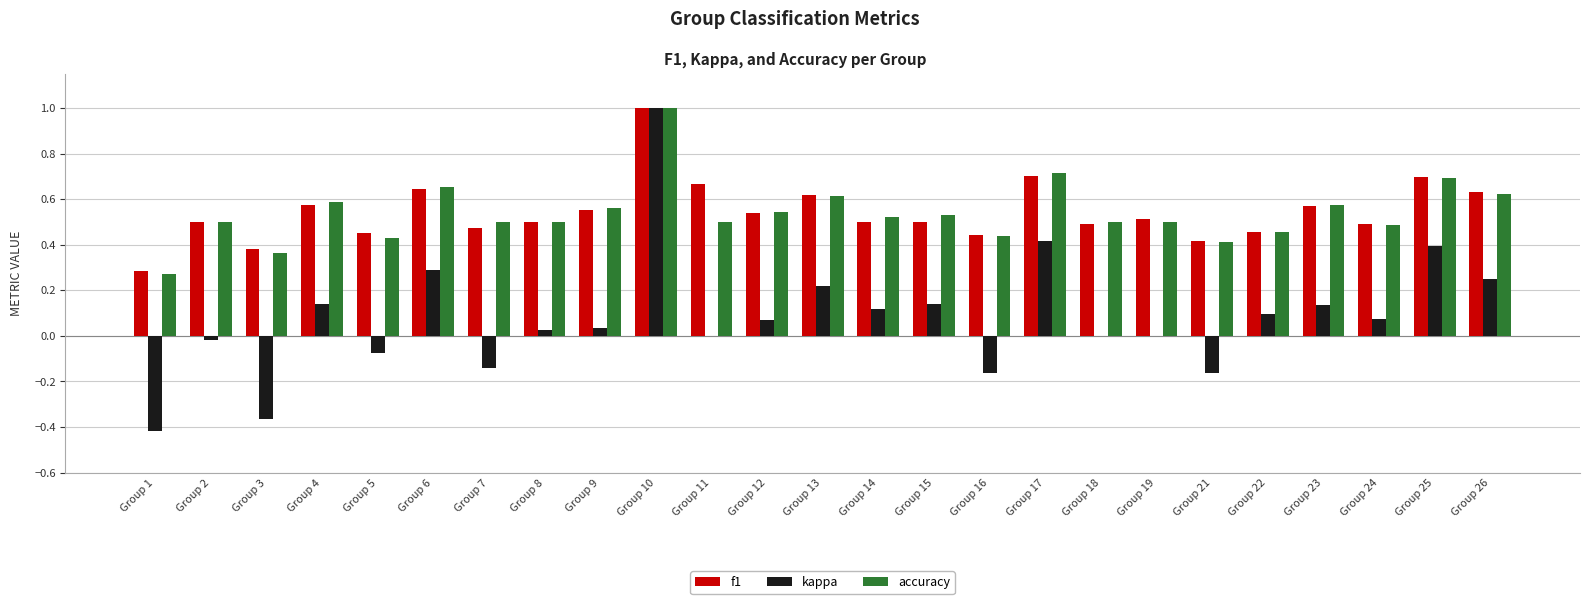

How many accuracy values are between 0 and 1?

25